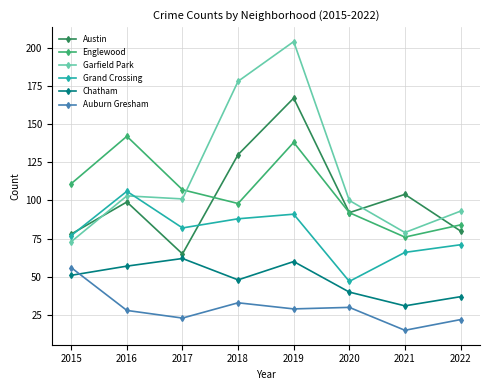

True or false: Garfield Park and Englewood cross at least once.

True